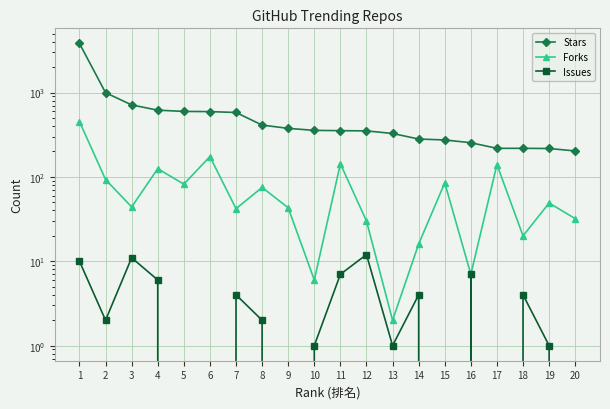

What is the difference between the second highest and minimum values in the Issues series?

11